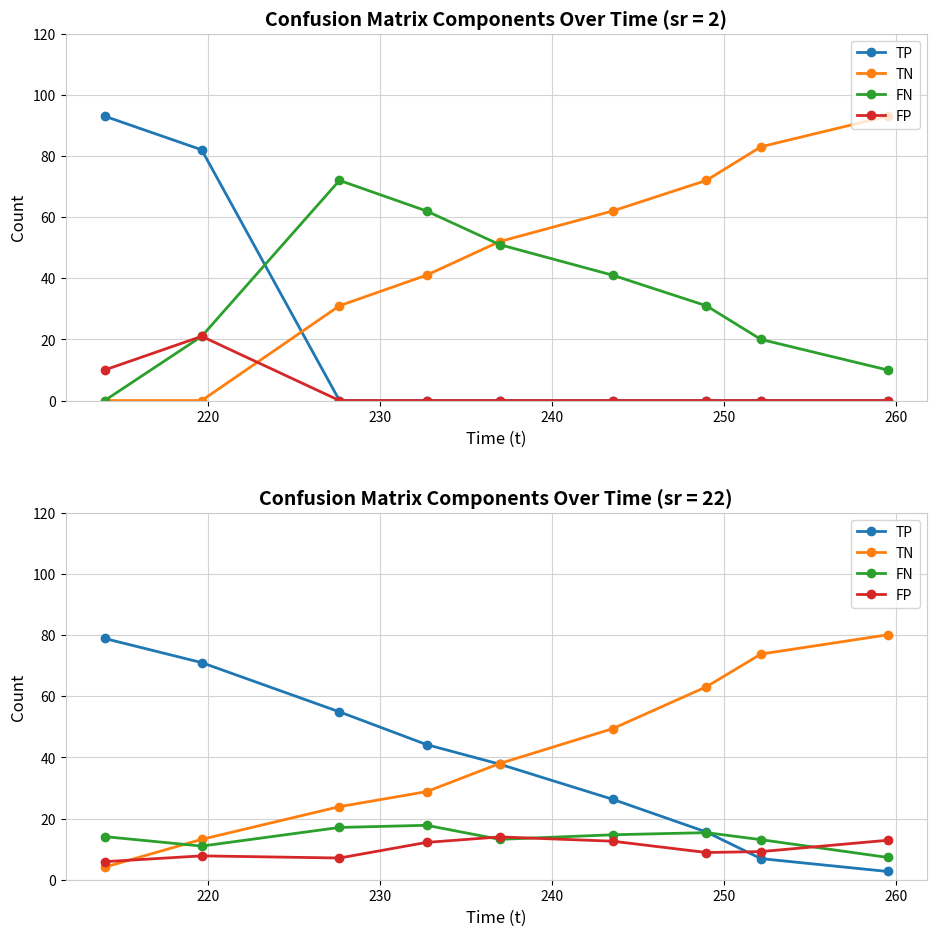

Reading right to left, transcribe all the data shown in this chart.

TP: 2.7	6.9	15.6	26.3	37.8	44.2	54.9	71.0	78.9
TN: 80.1	73.8	63.1	49.4	38.0	28.8	23.9	13.2	4.1
FN: 7.3	13.1	15.4	14.7	13.2	17.8	17.1	11.0	14.1
FP: 12.9	9.2	8.9	12.6	14.0	12.2	7.1	7.8	5.9